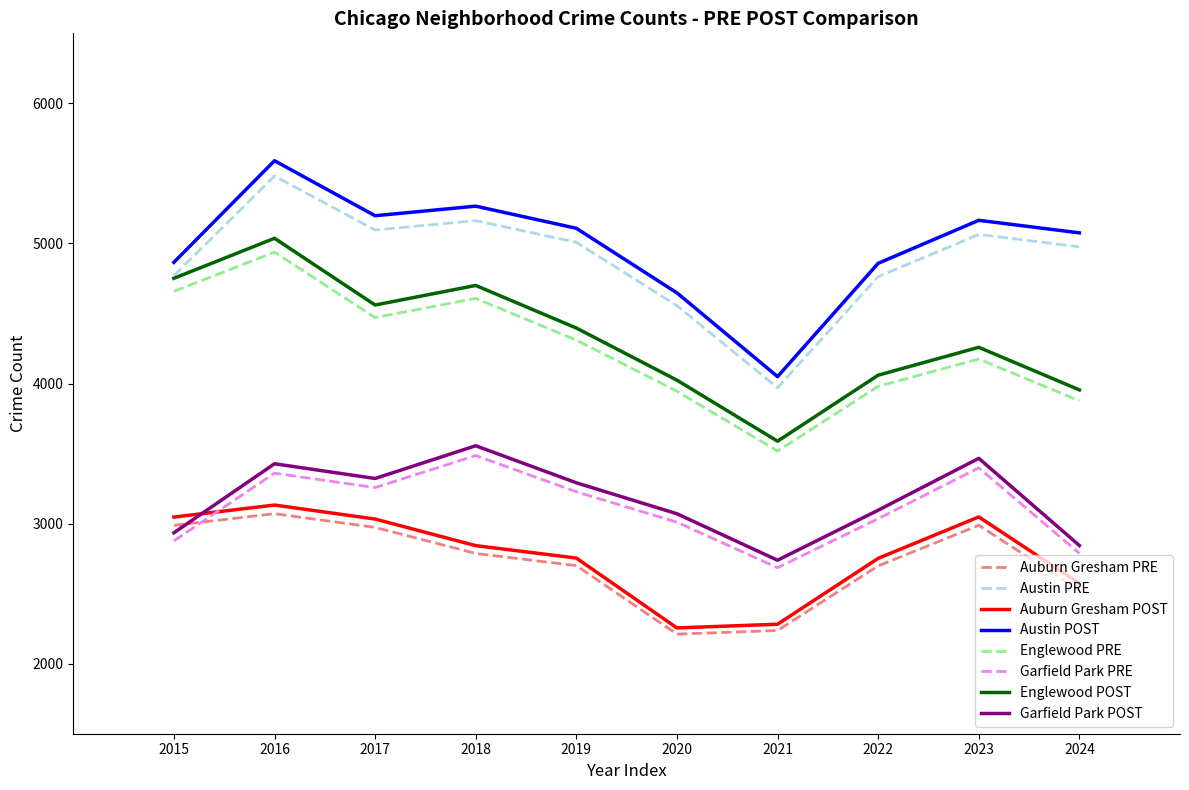

True or false: Auburn Gresham POST and Austin PRE cross at least once.

False